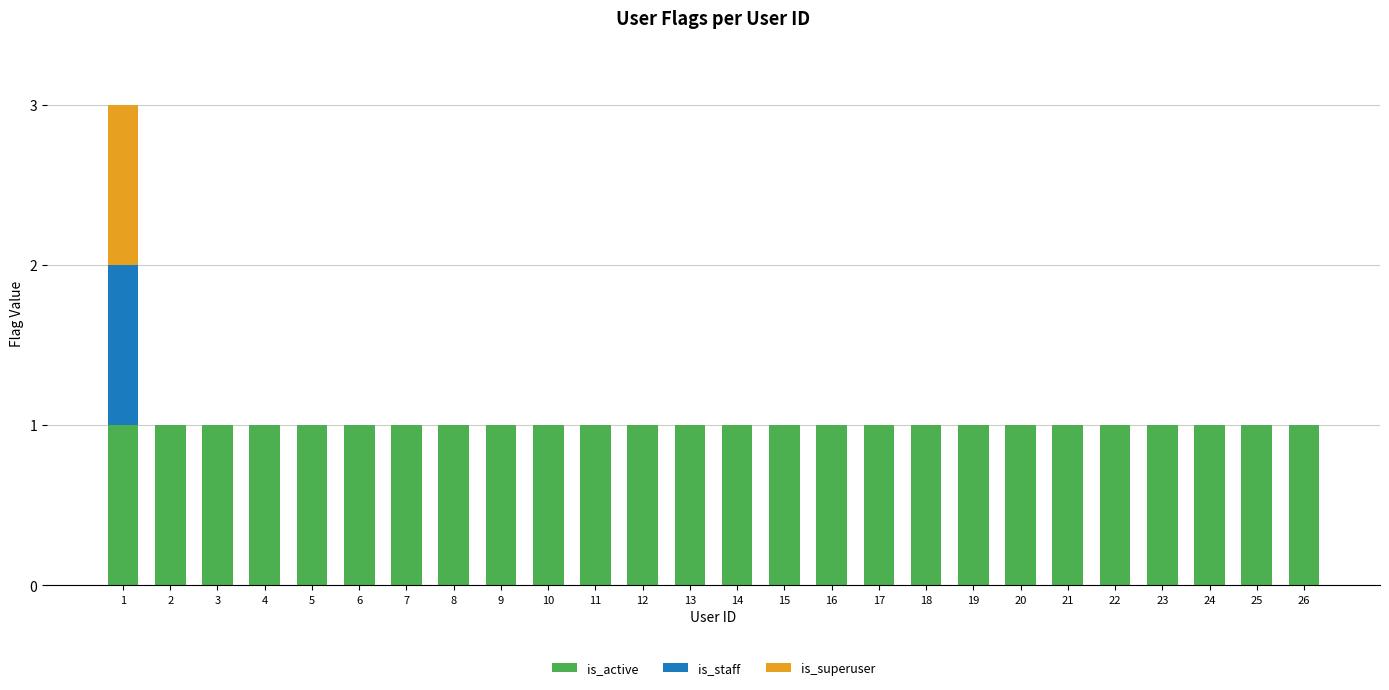

Does the chart contain stacked bars?

Yes